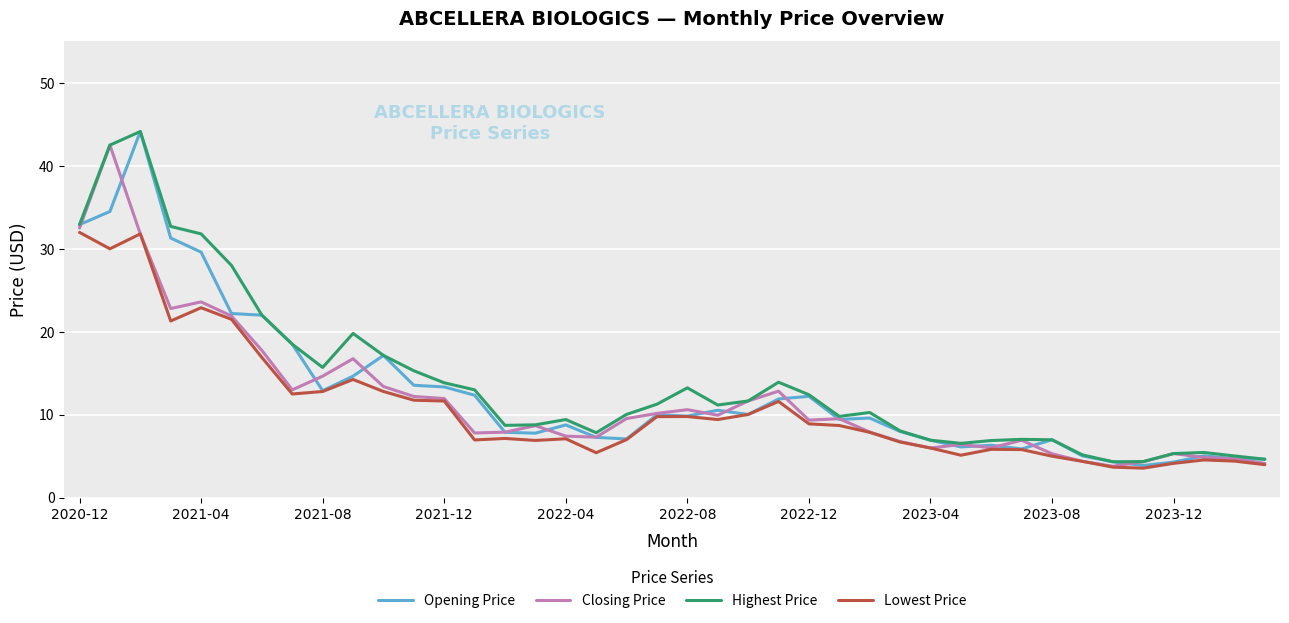

Rank the series by their average value, from highest to lowest.

Highest Price, Opening Price, Closing Price, Lowest Price